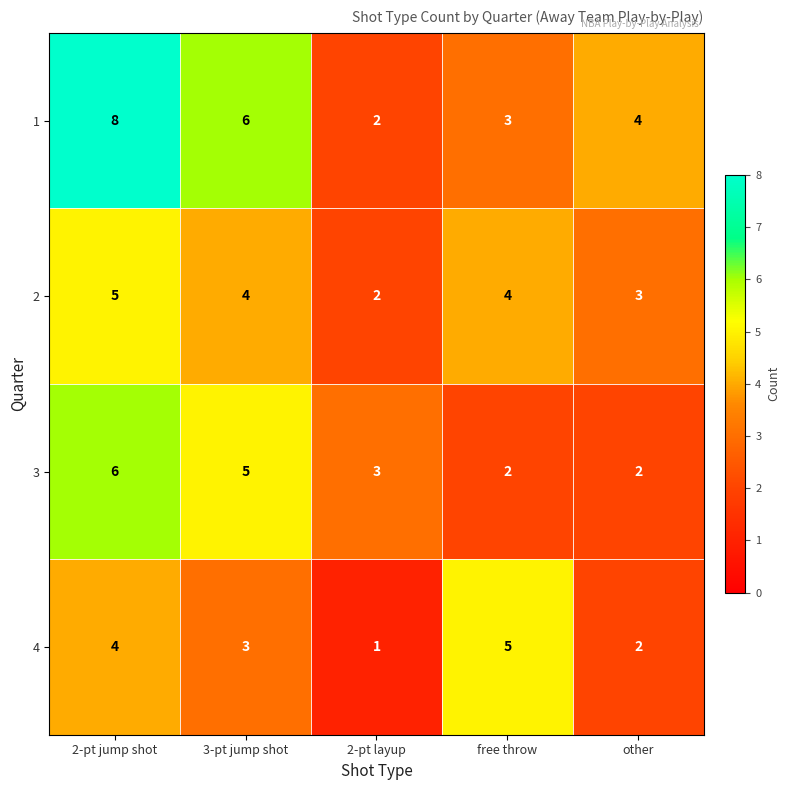

True or false: 4 has a value of 5 at free throw.

True